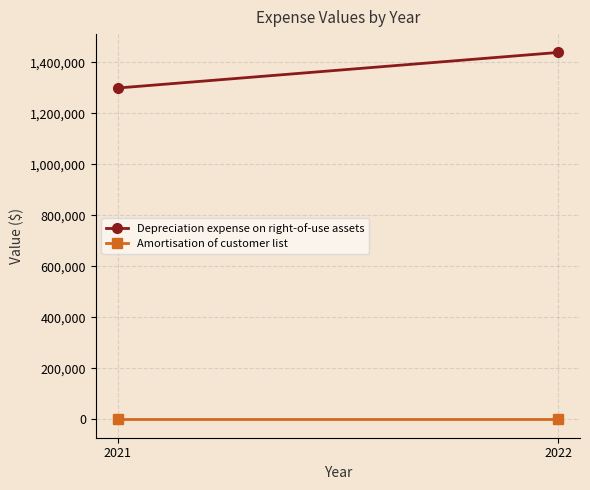

What is the difference between the Depreciation expense on right-of-use assets values at 2021 and 2022?

139342